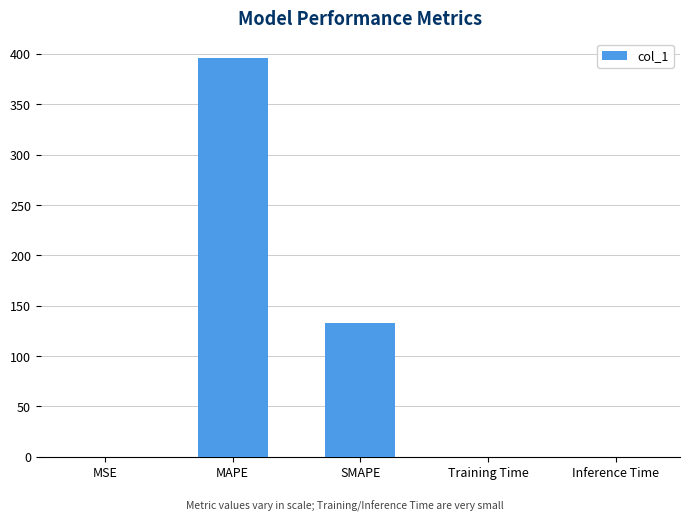

The chart shows a value of 395.7 at MAPE. True or false?

True